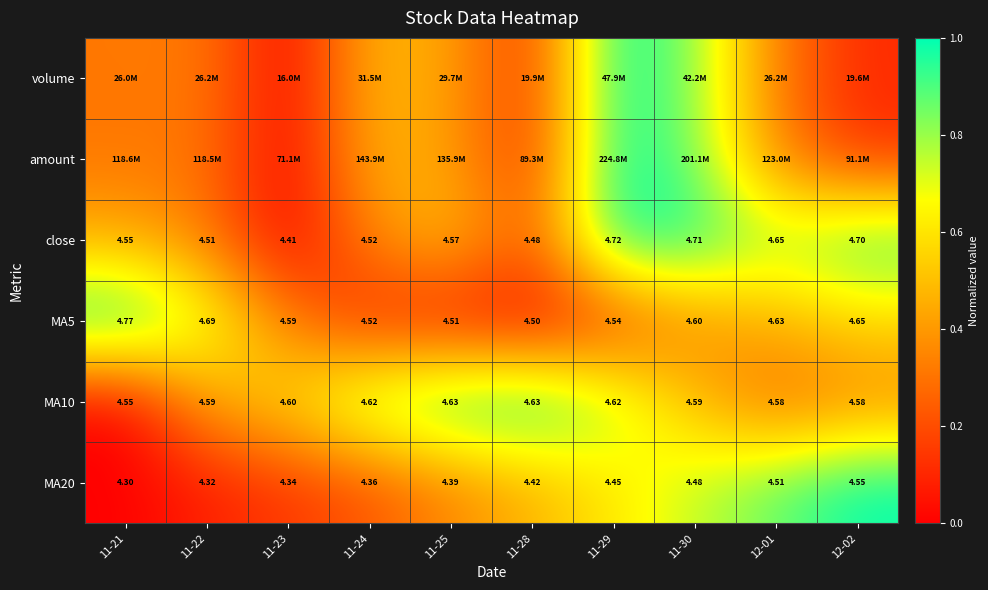

At which label does close reach its minimum?

11-23